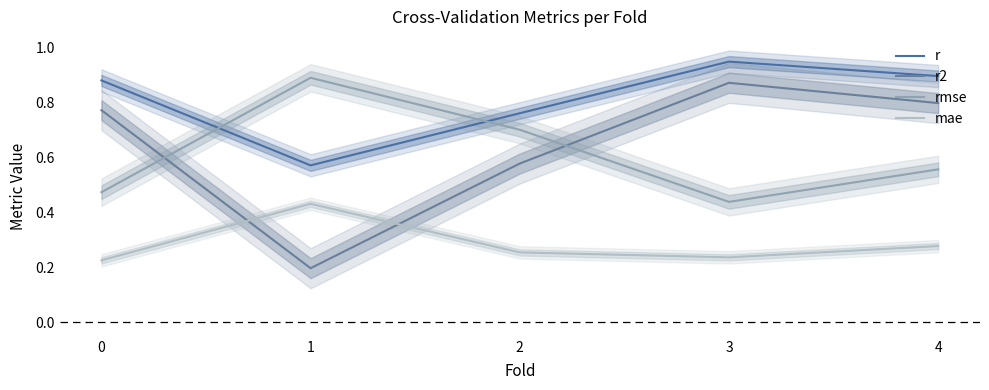

How many r2 values are between 0 and 1?

5